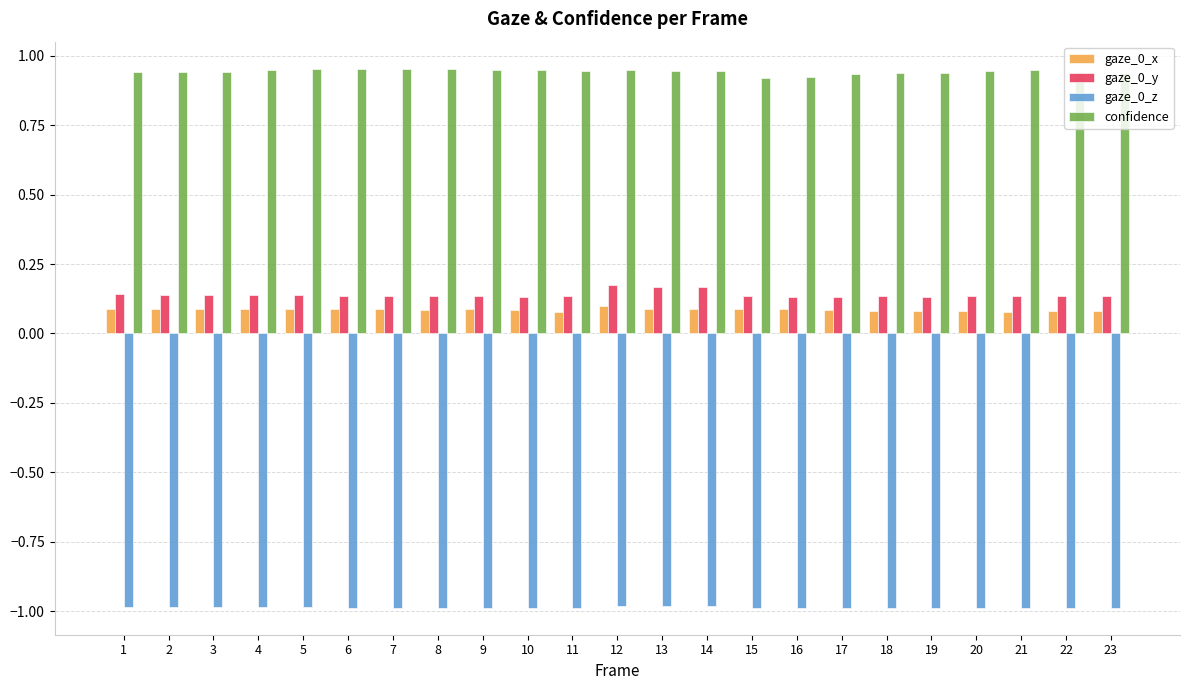

The gaze_0_y series shows 0.2 at 20. True or false?

False